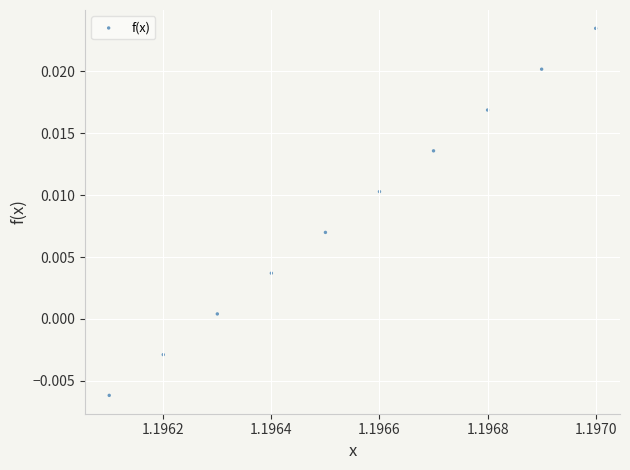

What is the average X value?

1.2